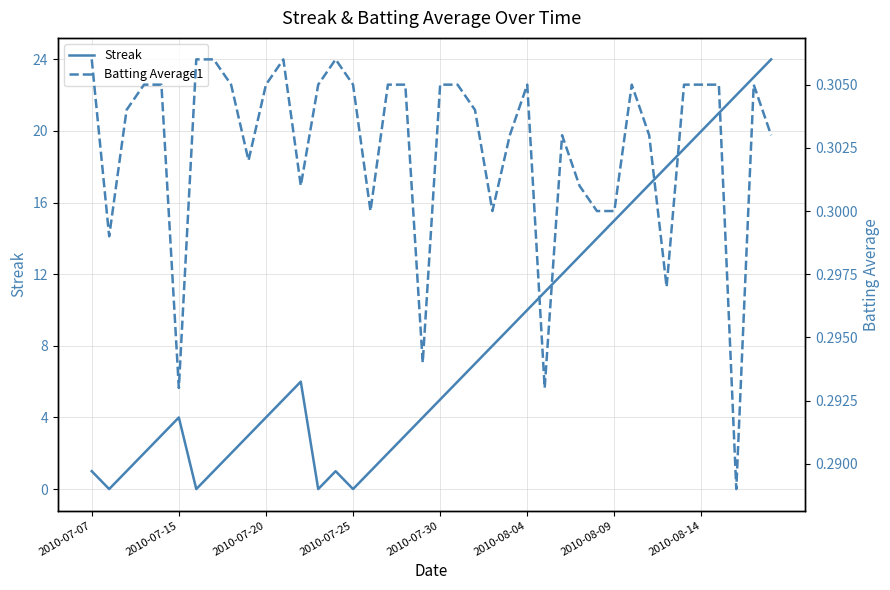

What is the average value of the Streak series?

8.3